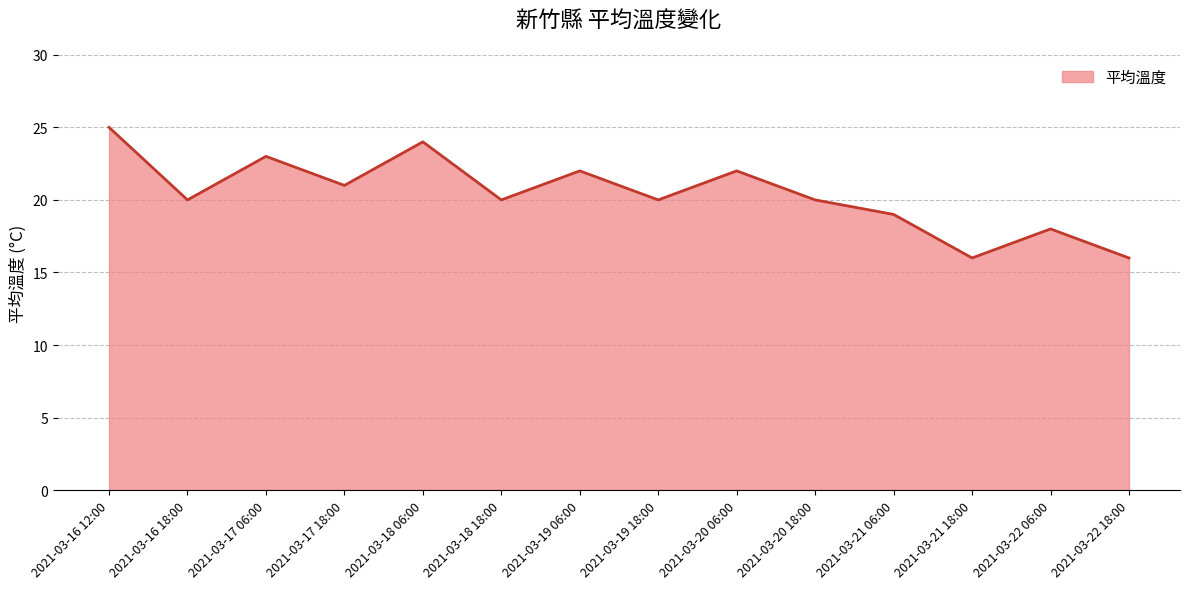

True or false: the data shows 27 at 2021-03-18 18:00.

False